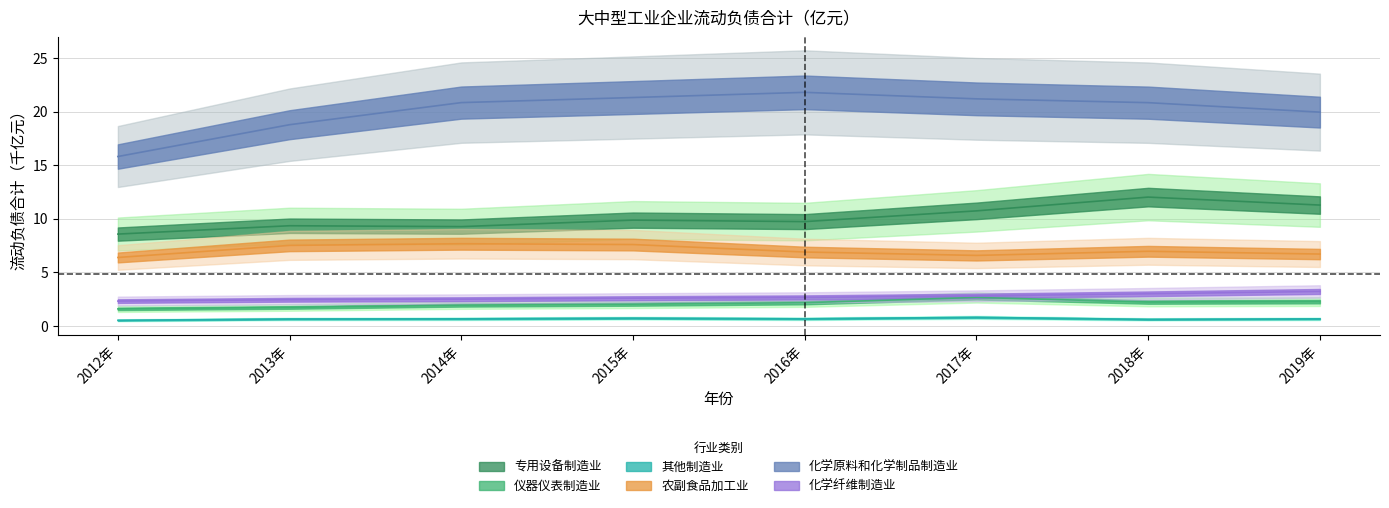

The 化学原料和化学制品制造业 series shows 21.2 at 2017年. True or false?

True